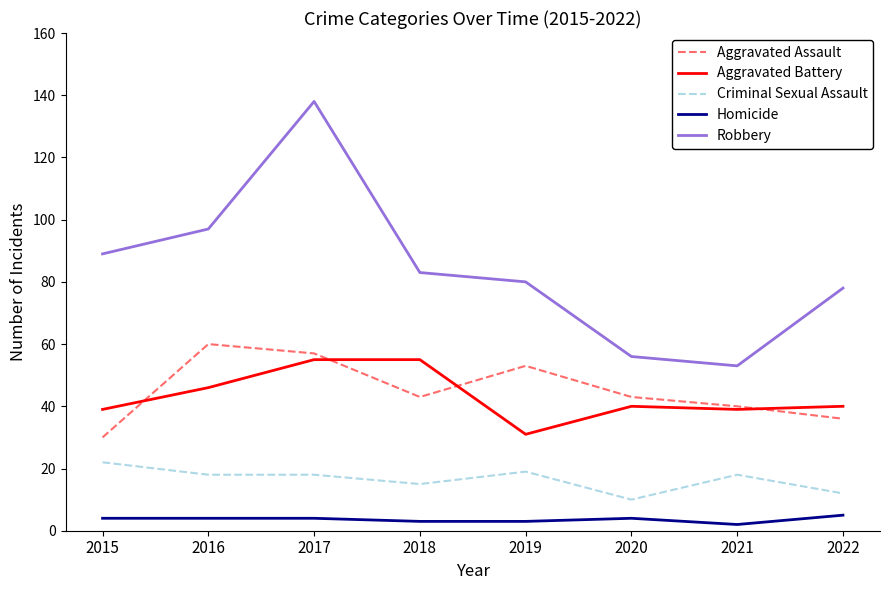

What is the highest value of the Aggravated Assault series?

60